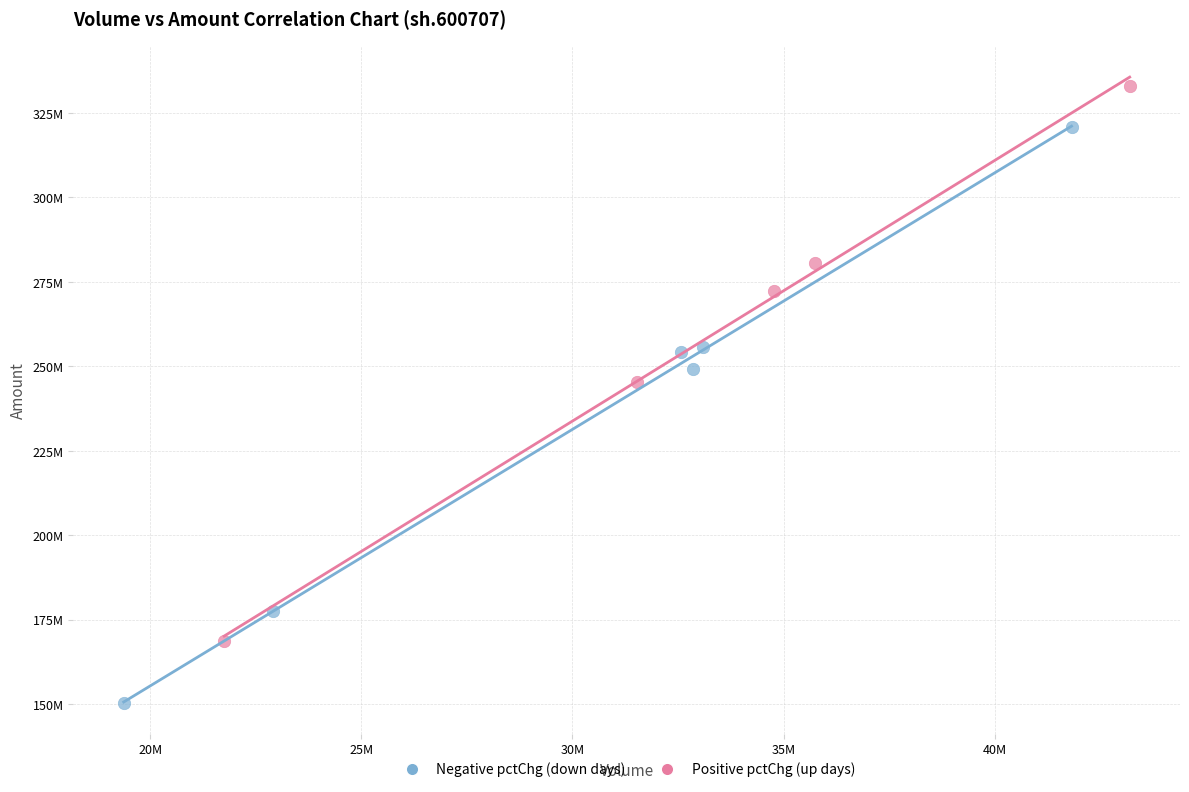

Which series contains the highest Y value?

Positive pctChg (up days)